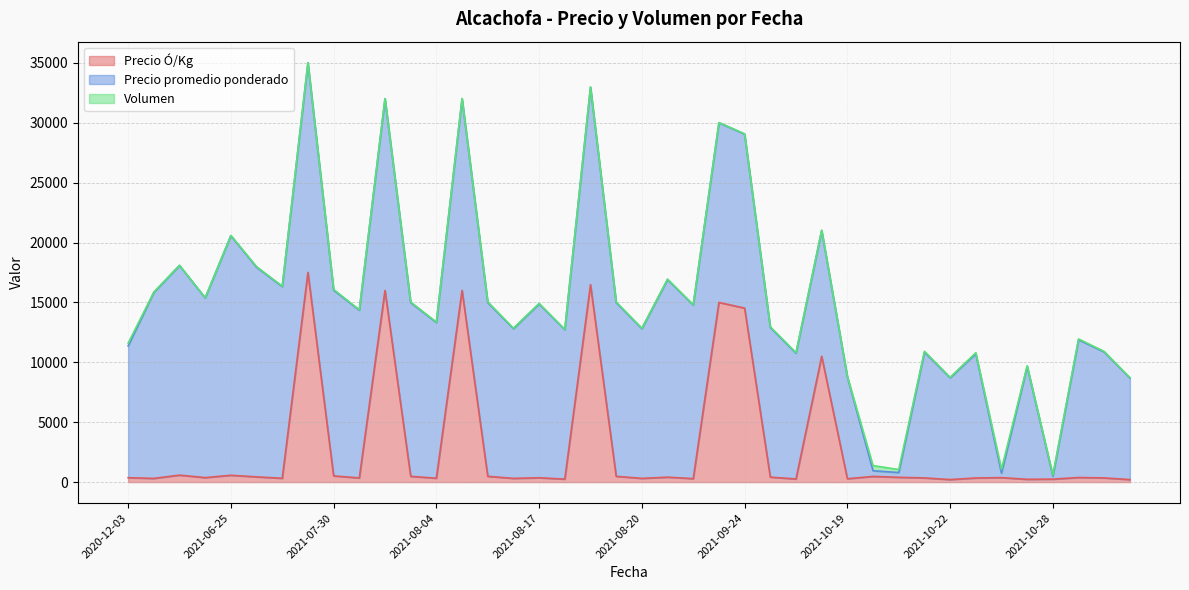

What is the highest value of the Precio Ó/Kg series?

17500